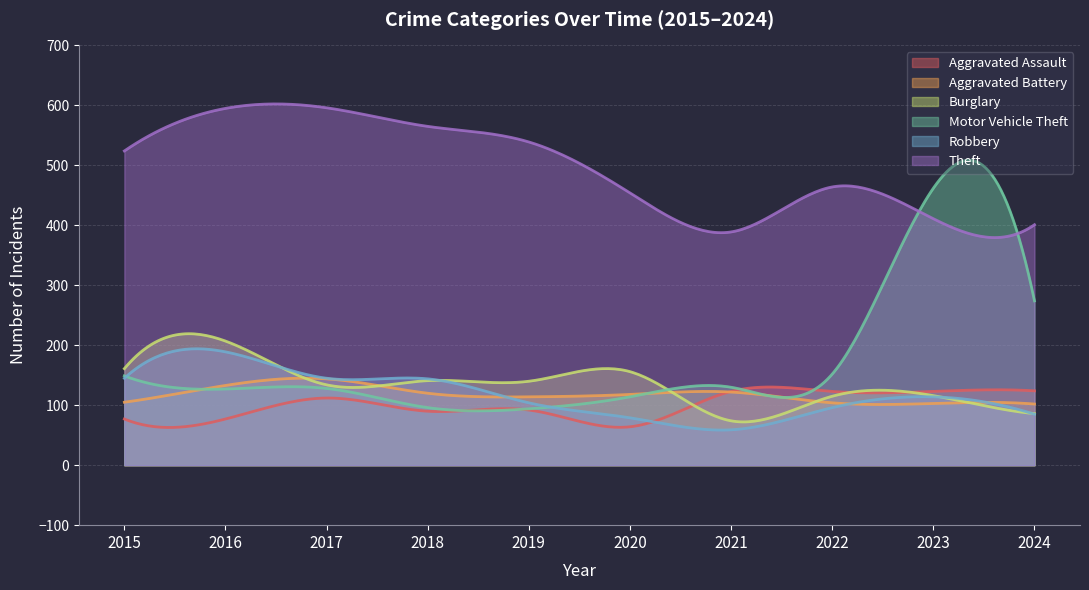

At which label is Theft closest to 492?

2022